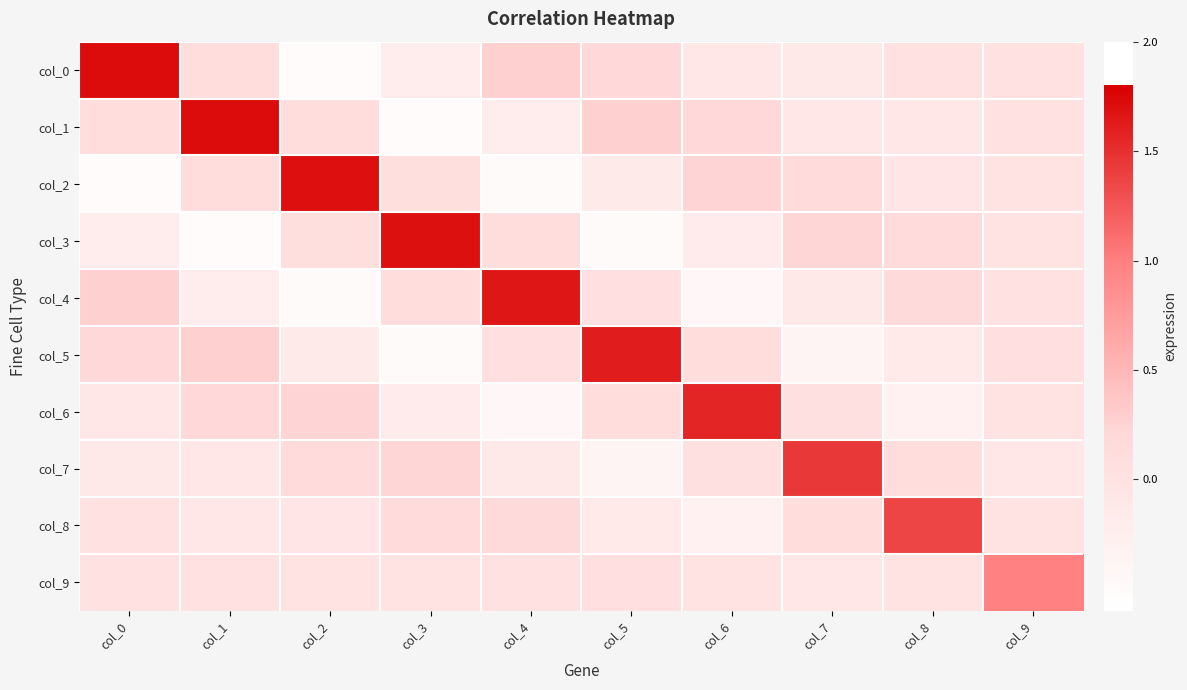

Count the number of data series in this chart.

10